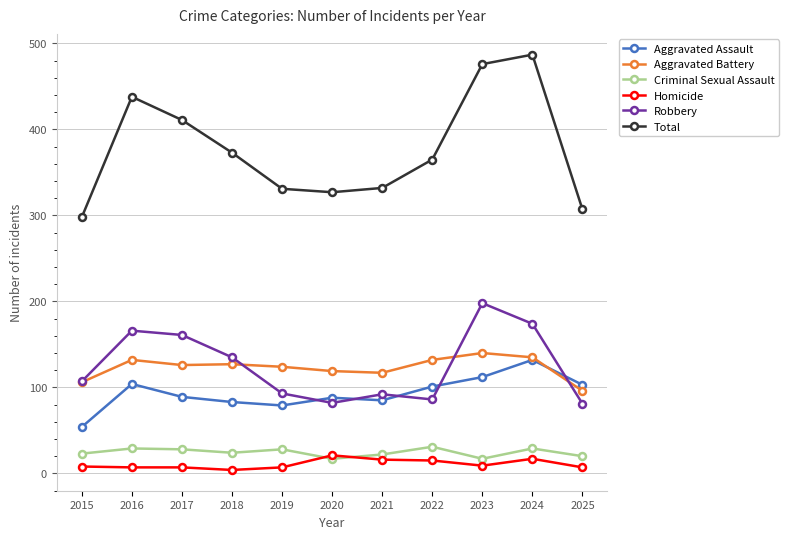

What are all the series names shown in the legend?

Aggravated Assault, Aggravated Battery, Criminal Sexual Assault, Homicide, Robbery, Total